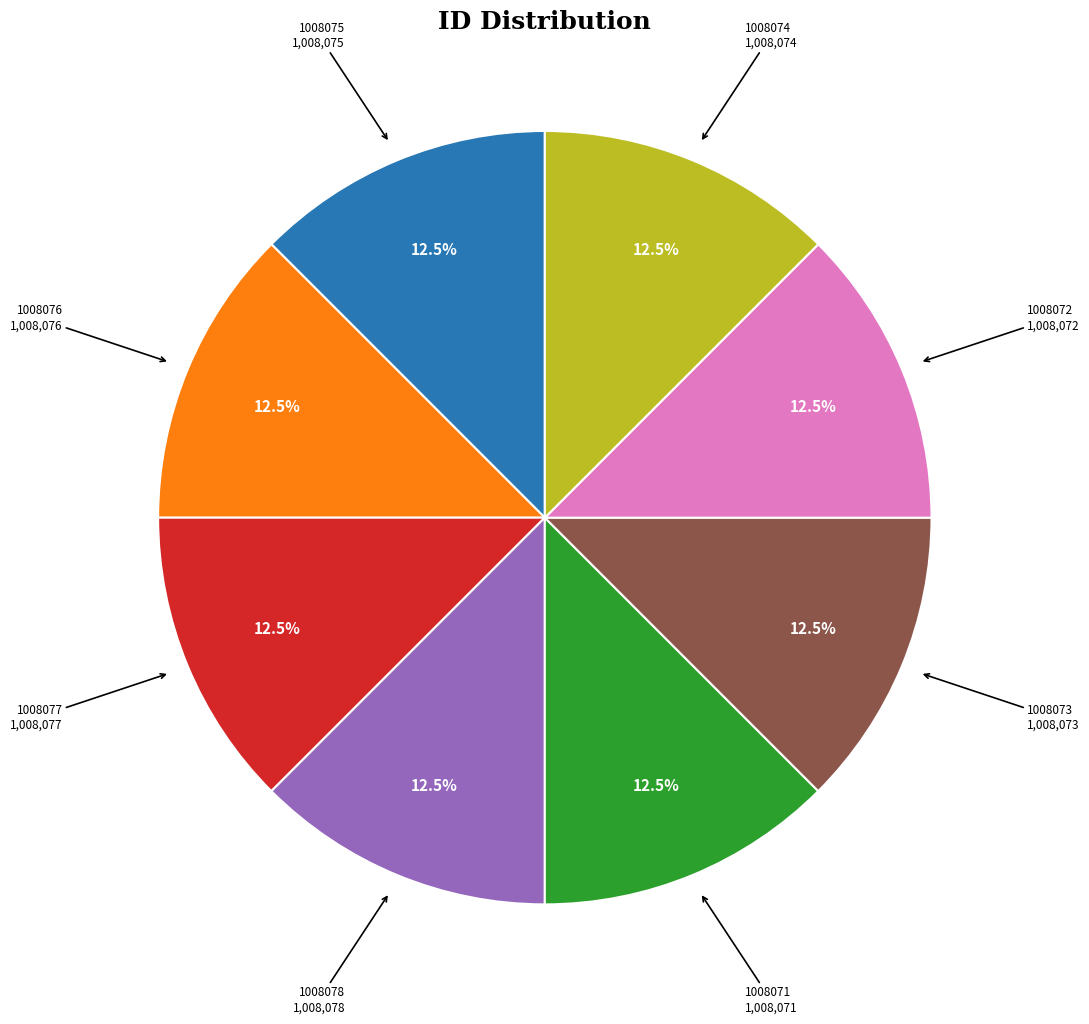

Do 1008076 and 1008075 together represent more than half of the pie?

No